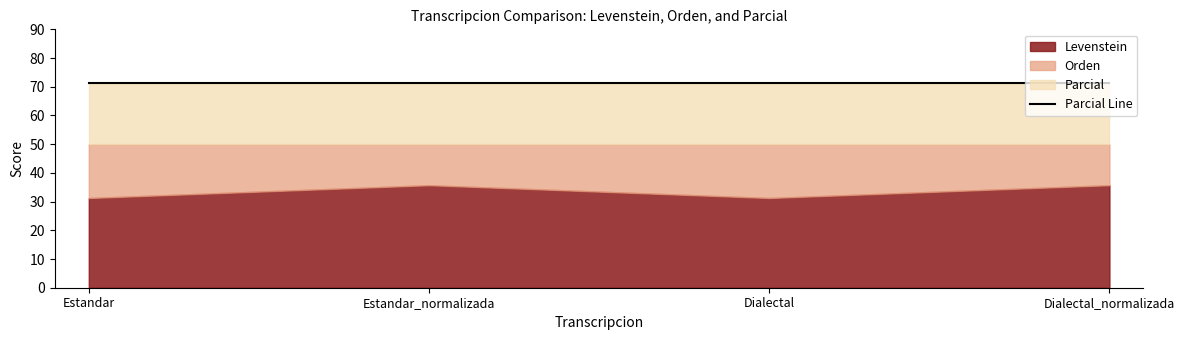

At which label does Levenstein reach its minimum?

Estandar